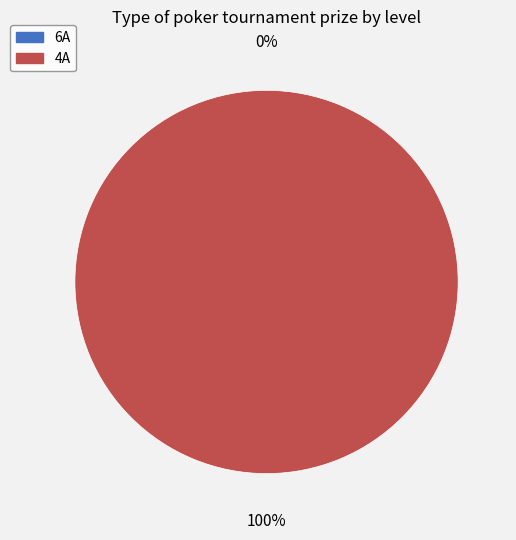

What portion of the pie excludes 6A?

100.0%